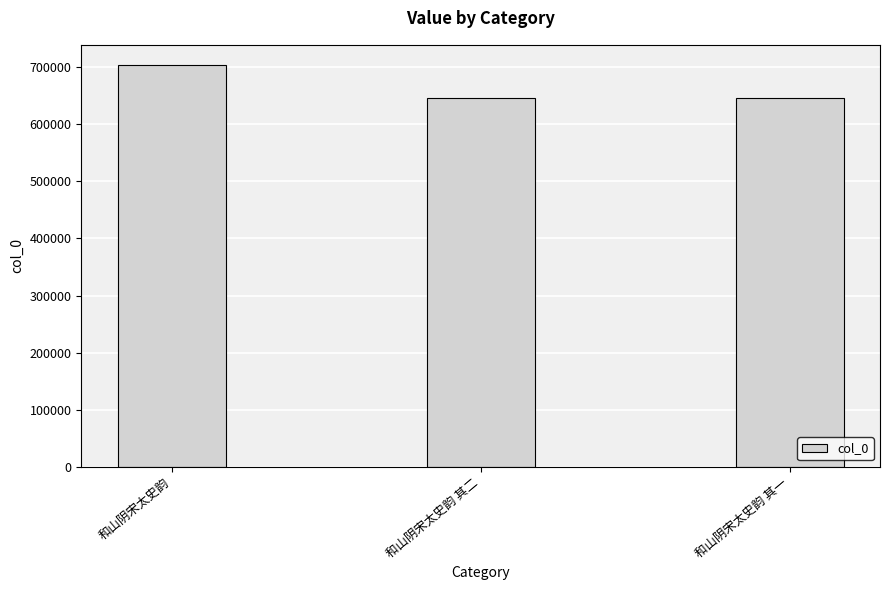

Does the chart contain any negative values?

No